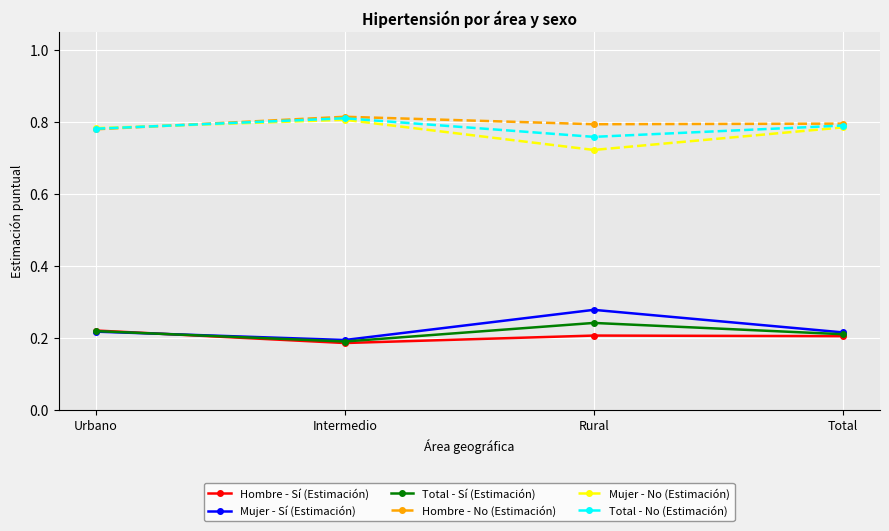

At which category does Total - Sí (Estimación) reach its first local valley?

Intermedio